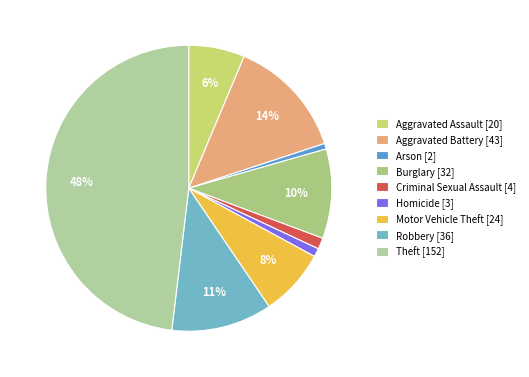

What percentage is NOT represented by Motor Vehicle Theft?

92.4%